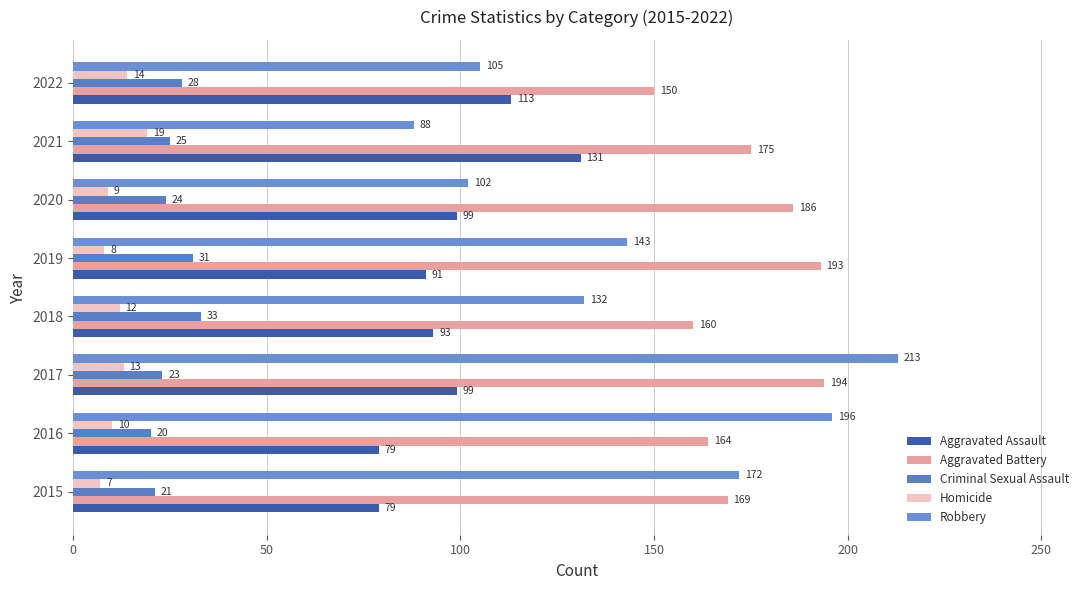

What is the value of the Aggravated Battery bar at the 4th from the left?

160